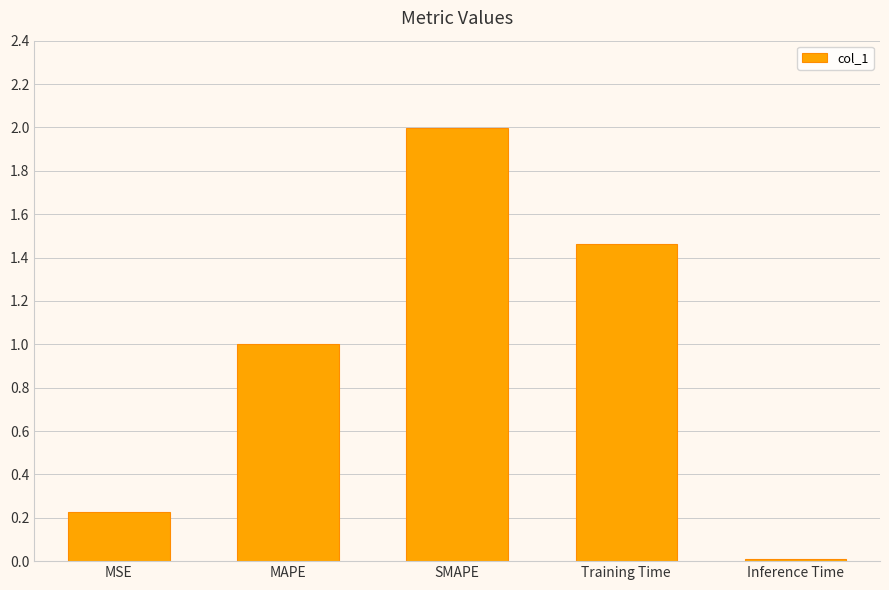

What is the difference between the second highest and second lowest values?

1.2